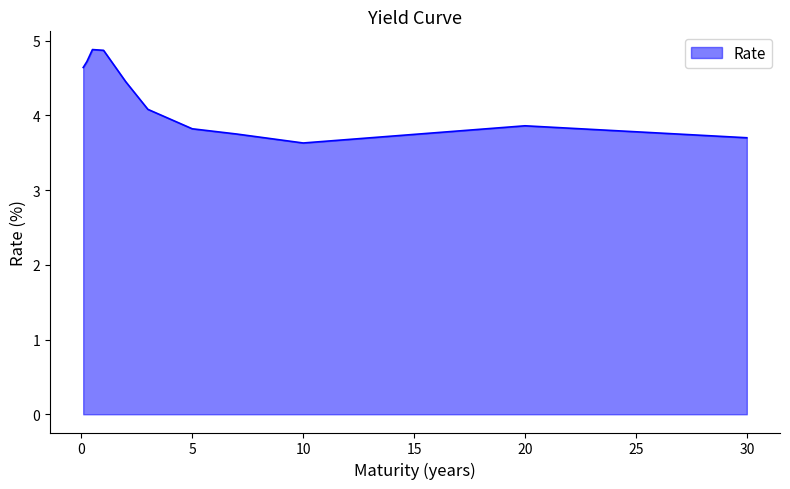

What is the greatest value displayed?

4.9